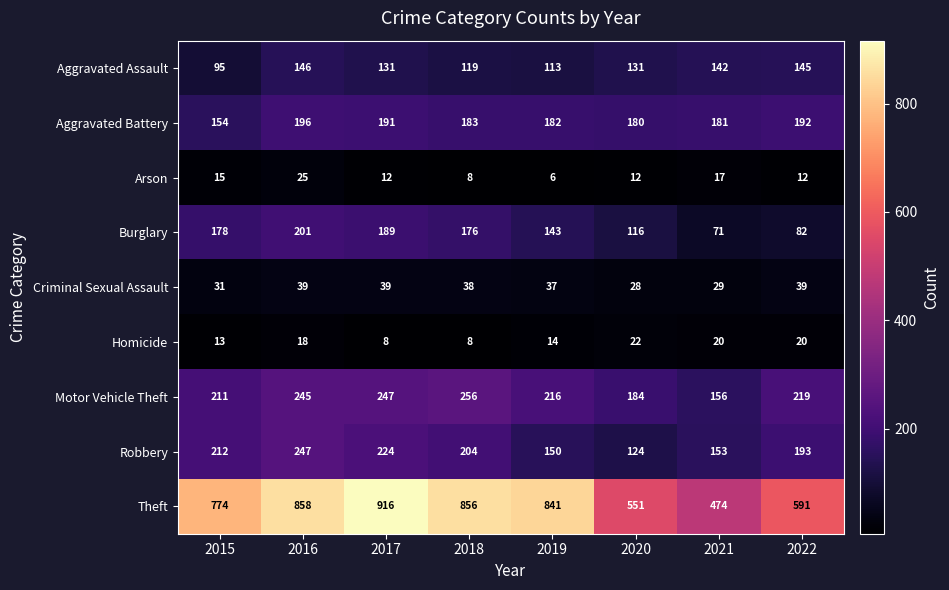

What is the difference between the maximum and minimum values in the Criminal Sexual Assault series?

11